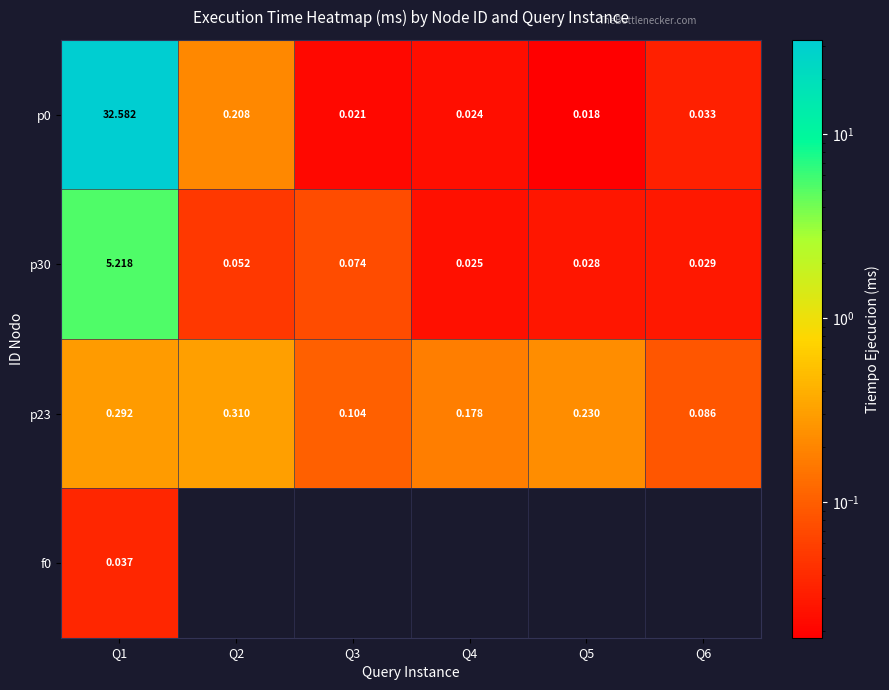

What is the sum of all p0 values?

32.9